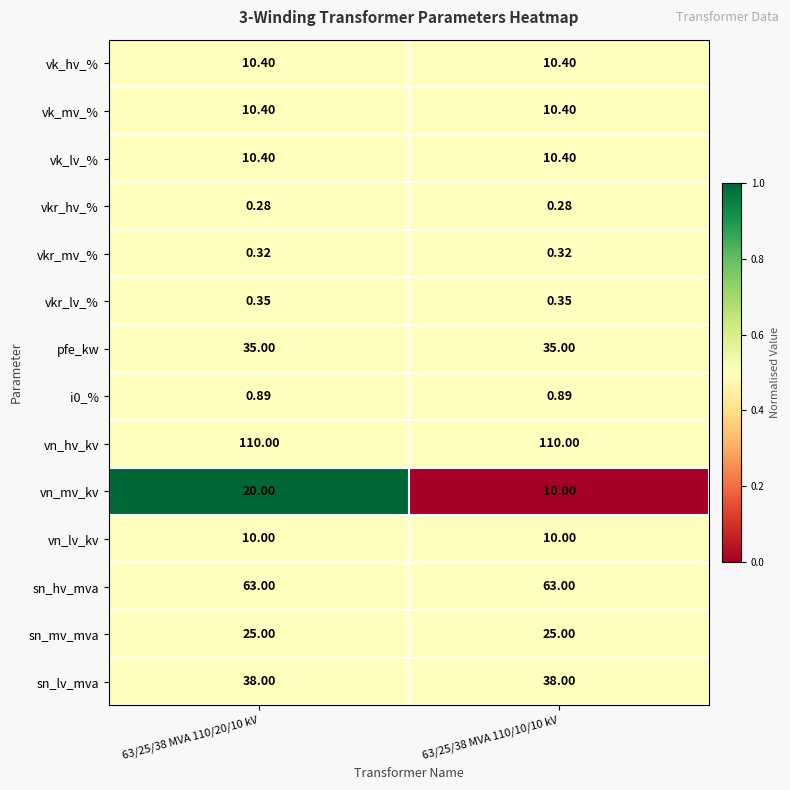

Count the number of categories in the chart.

2